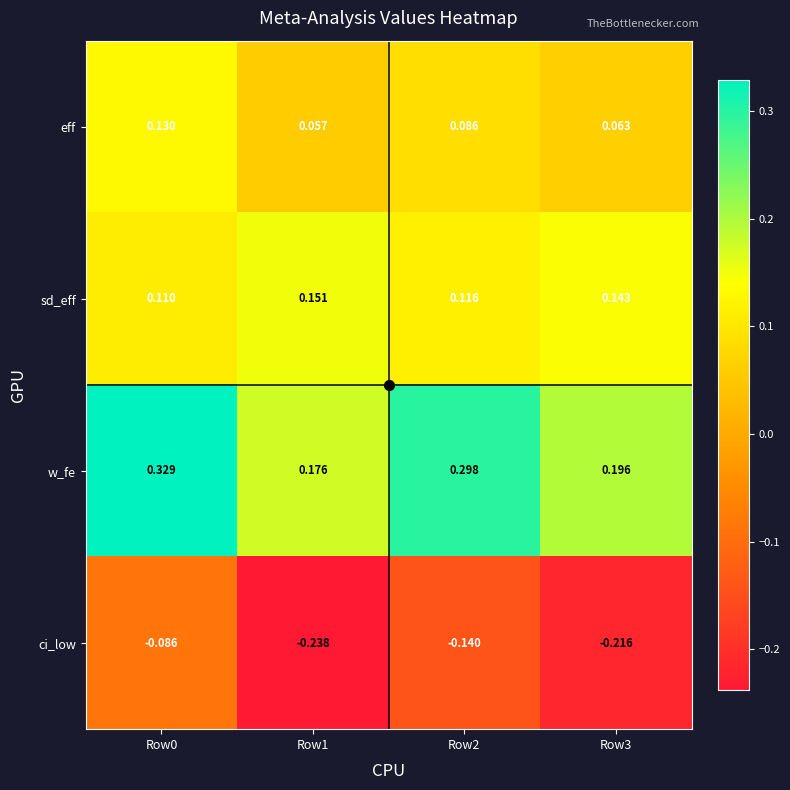

At Row0, list the series in order from largest to smallest.

w_fe, eff, sd_eff, ci_low